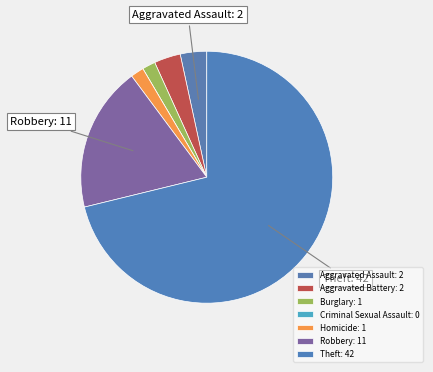

The Aggravated Assault slice represents 10% of the pie. True or false?

False